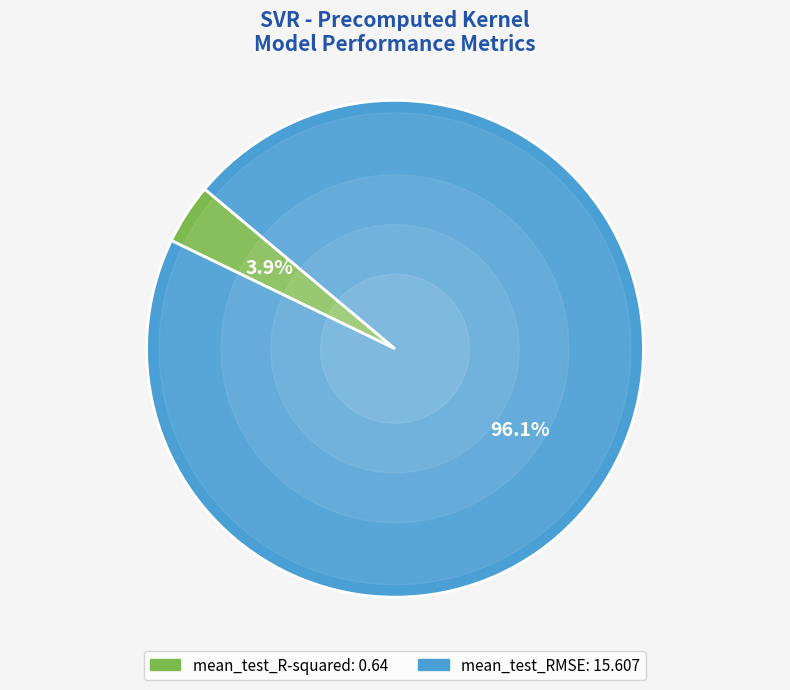

Is it true that mean_test_R-squared is 4% of the pie?

True